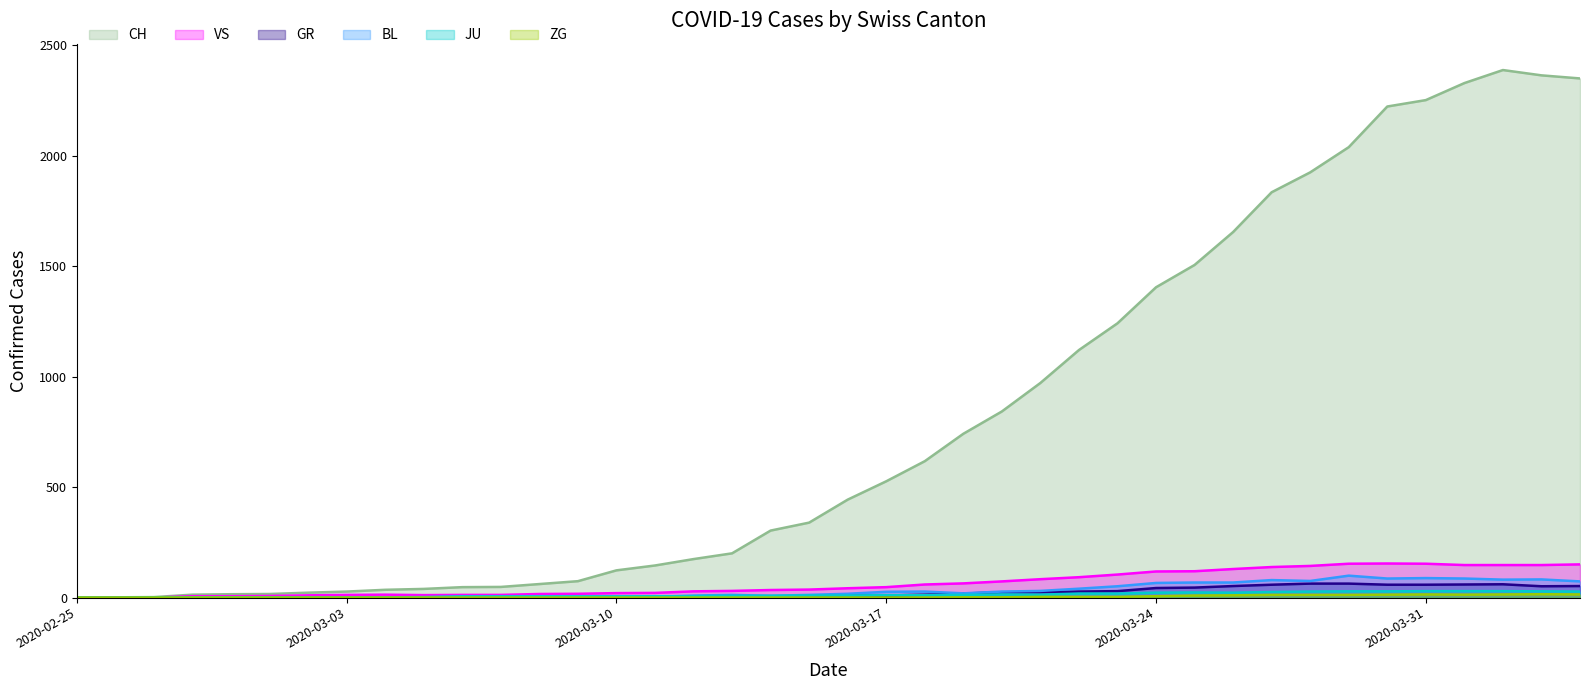

At which label does JU first exceed 9?

2020-03-17